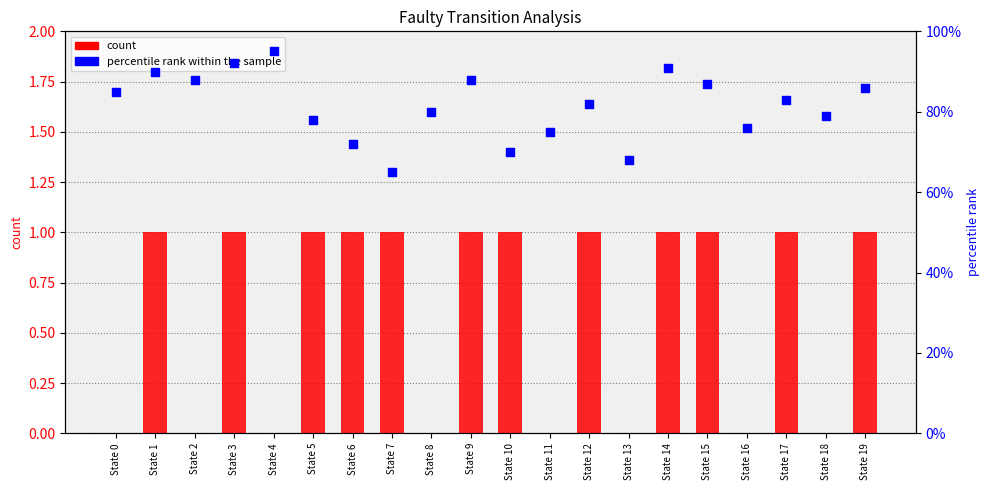

Which series reaches the maximum Y coordinate?

percentile rank within the sample